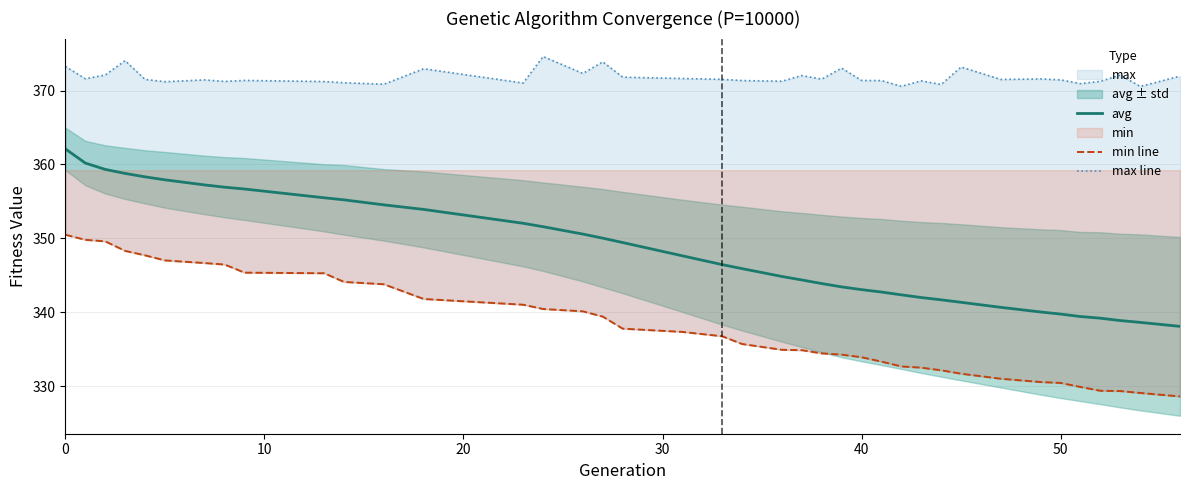

Which series has the widest spread of values?

avg